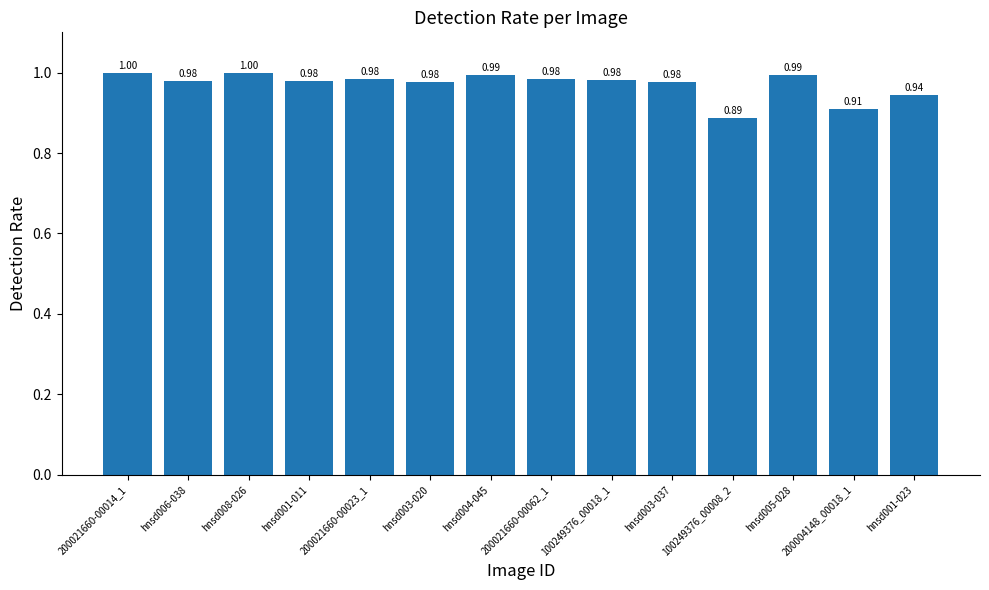

What is the sum of all values?

13.6